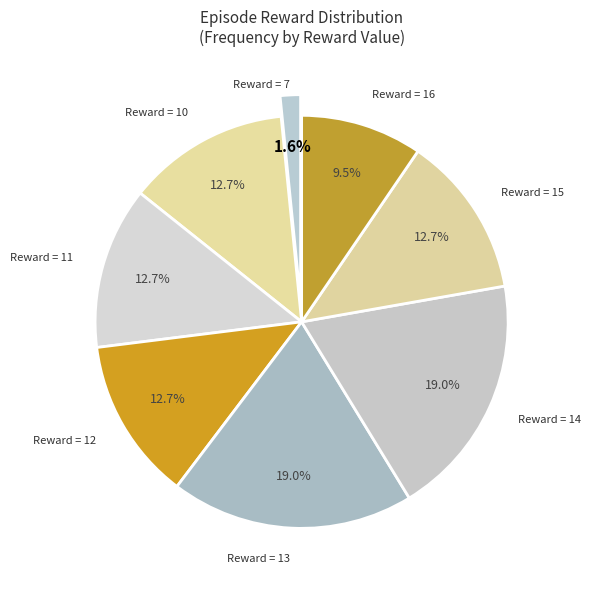

How many slices are in this pie chart?

8